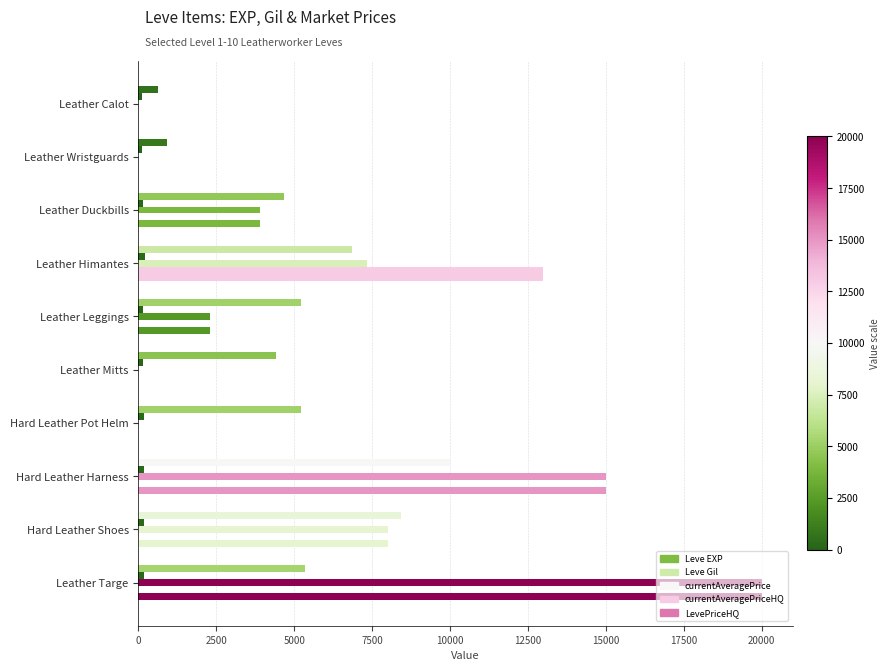

What is the difference between the maximum and second lowest values in the Leve EXP series?

9090